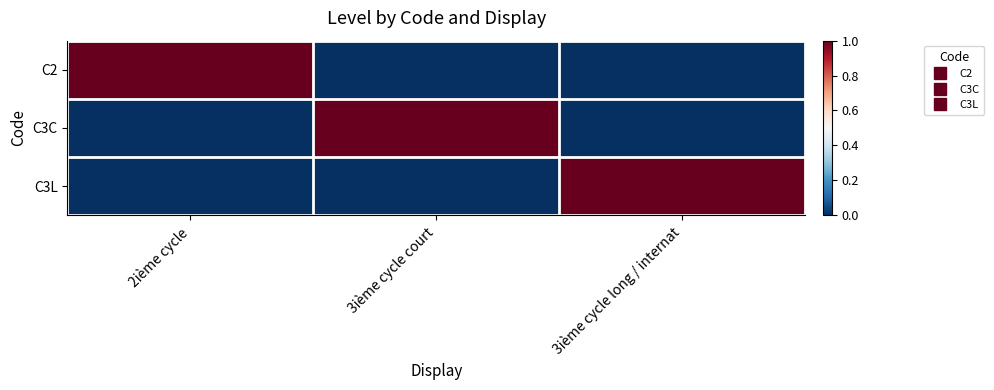

Reading left to right, extract all data points from this chart.

C2: 2ième cycle=1	3ième cycle court=0	3ième cycle long / internat=0
C3C: 2ième cycle=0	3ième cycle court=1	3ième cycle long / internat=0
C3L: 2ième cycle=0	3ième cycle court=0	3ième cycle long / internat=1